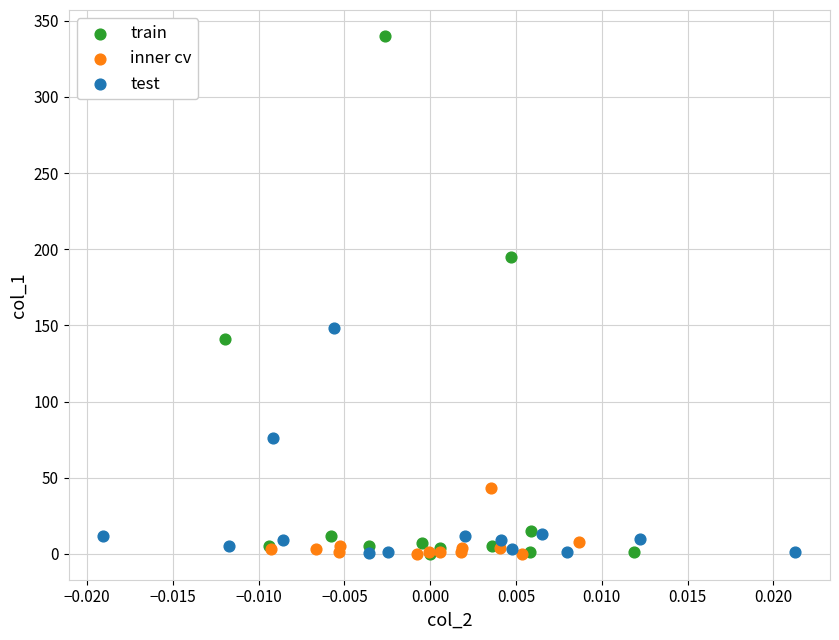

Which series contains the highest Y value?

train